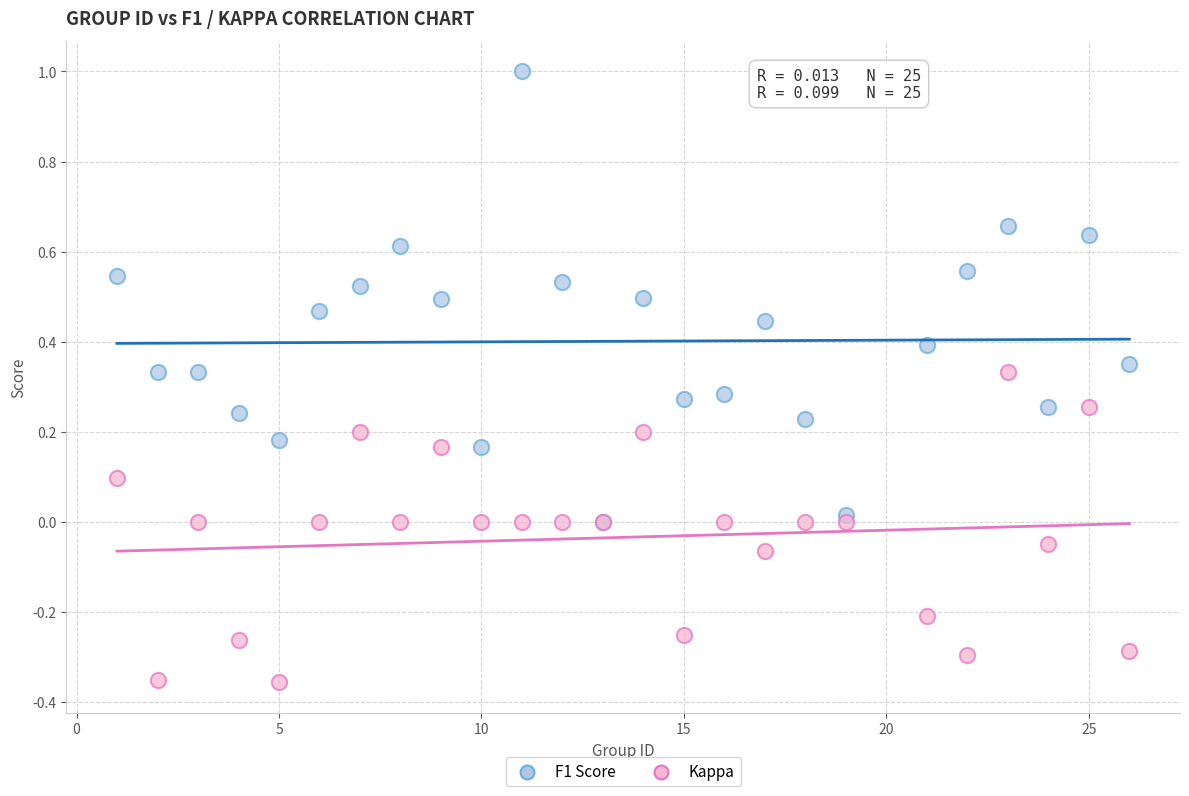

Which series has the largest Y range (max minus min)?

F1 Score